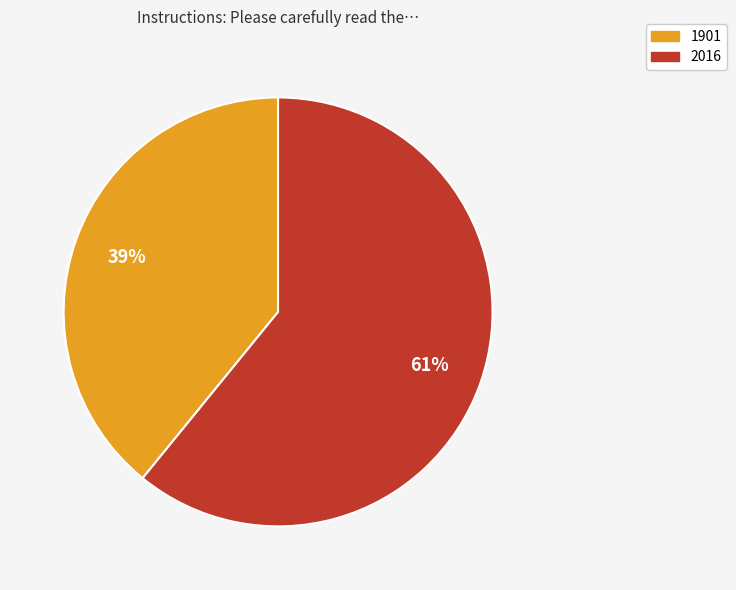

What percentage is the 2016 slice, to the nearest percent?

61%